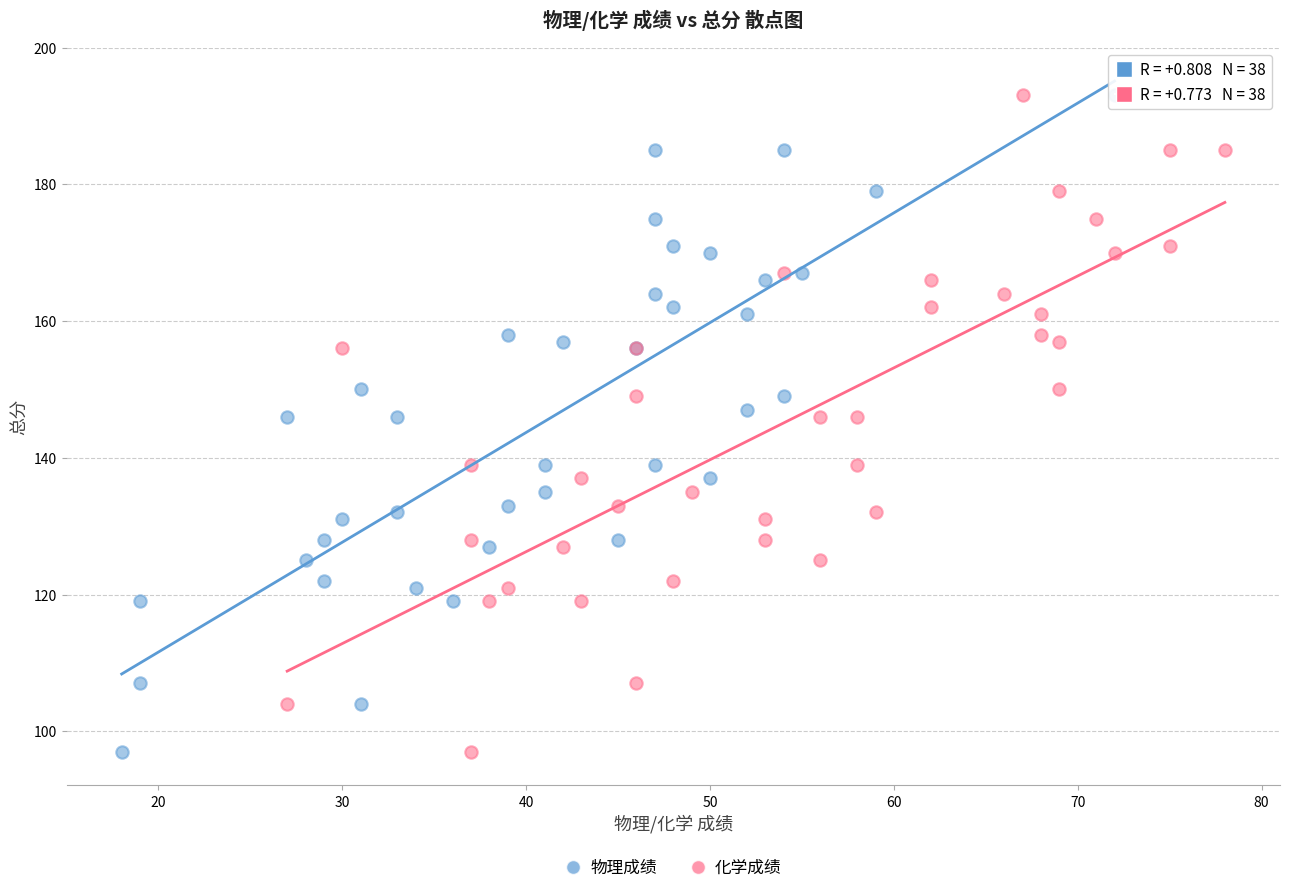

What are all the series names shown in the legend?

物理成绩, 化学成绩